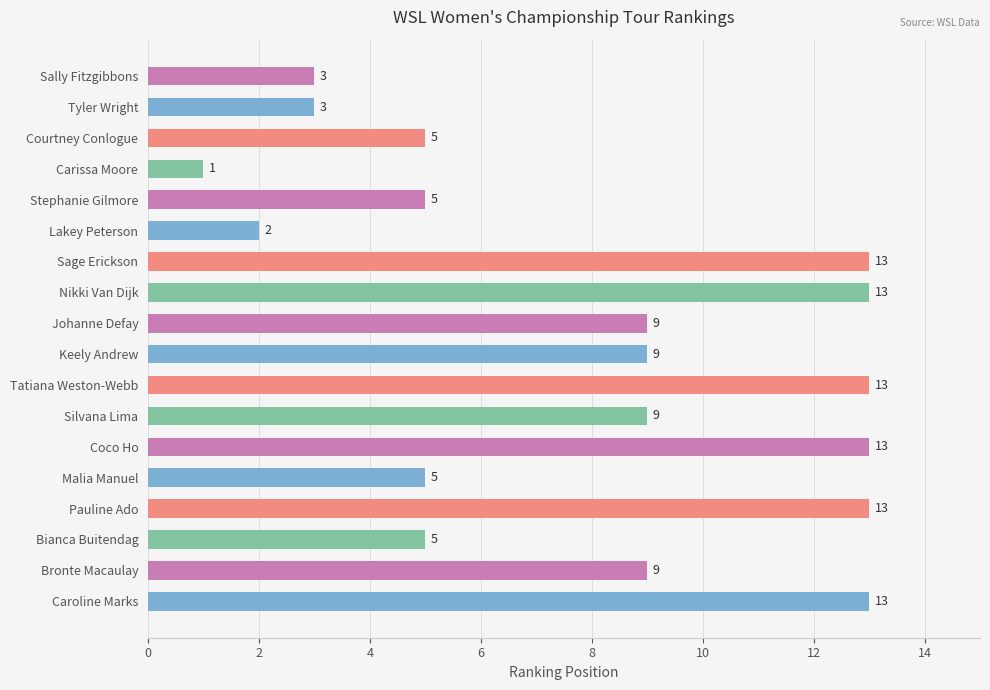

What is the value of the 2nd bar from the top?

3